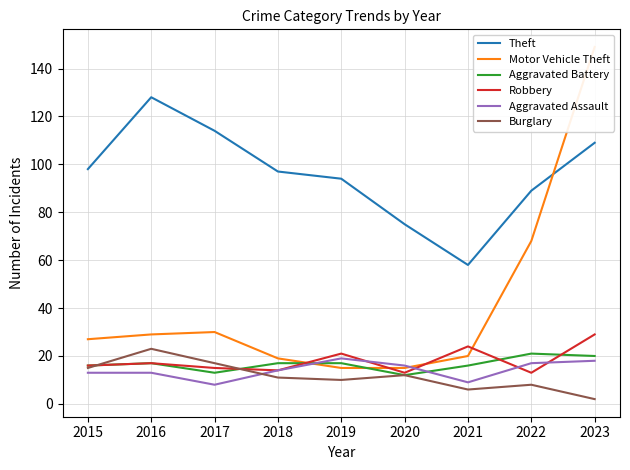

How many interior local peaks does the Burglary series have?

3